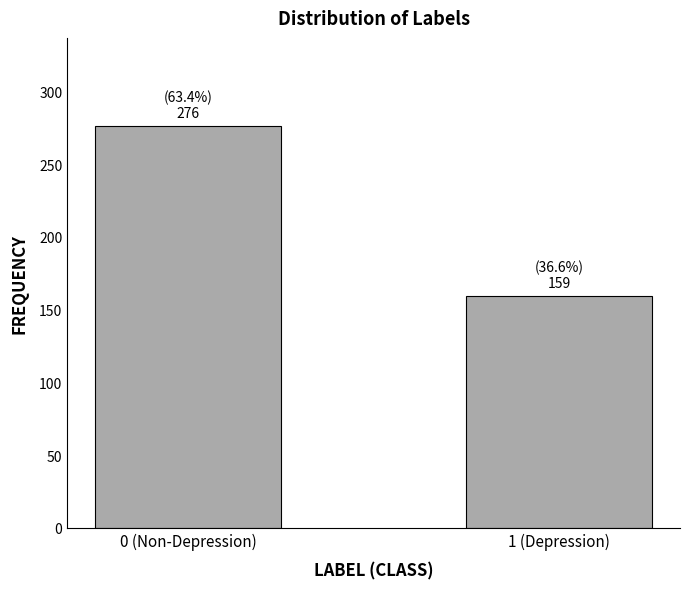

Reading right to left, extract all data points from this chart.

1 (Depression)=159	0 (Non-Depression)=276